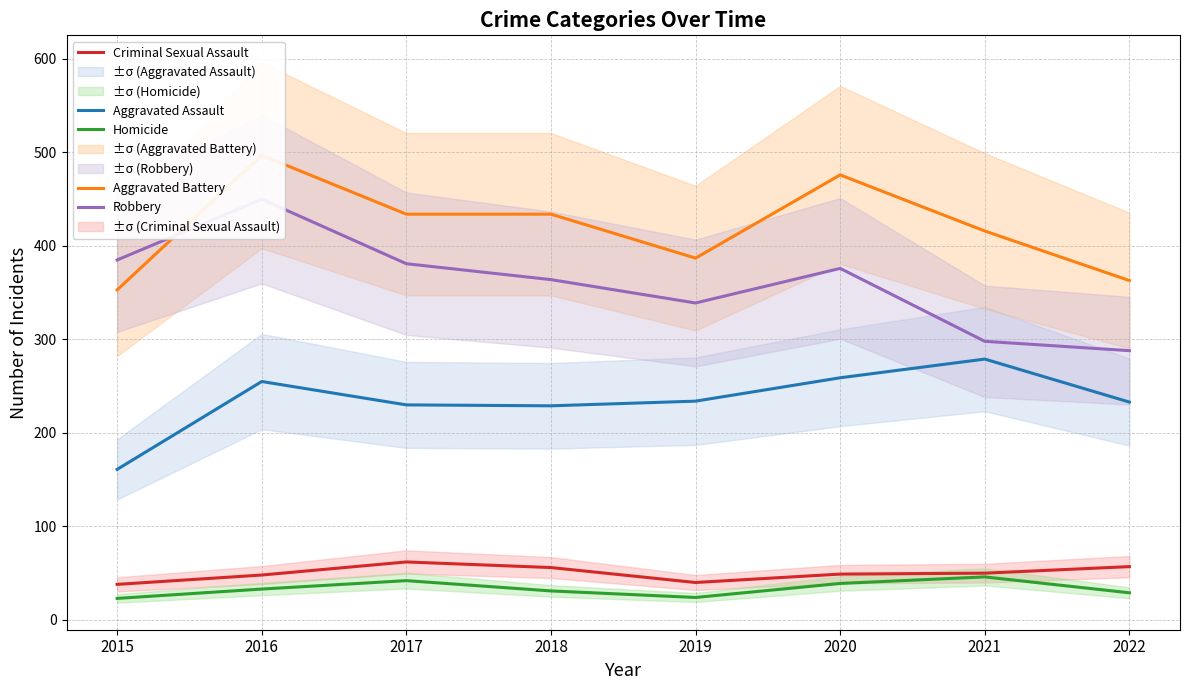

True or false: Aggravated Battery and Homicide cross at least once.

False